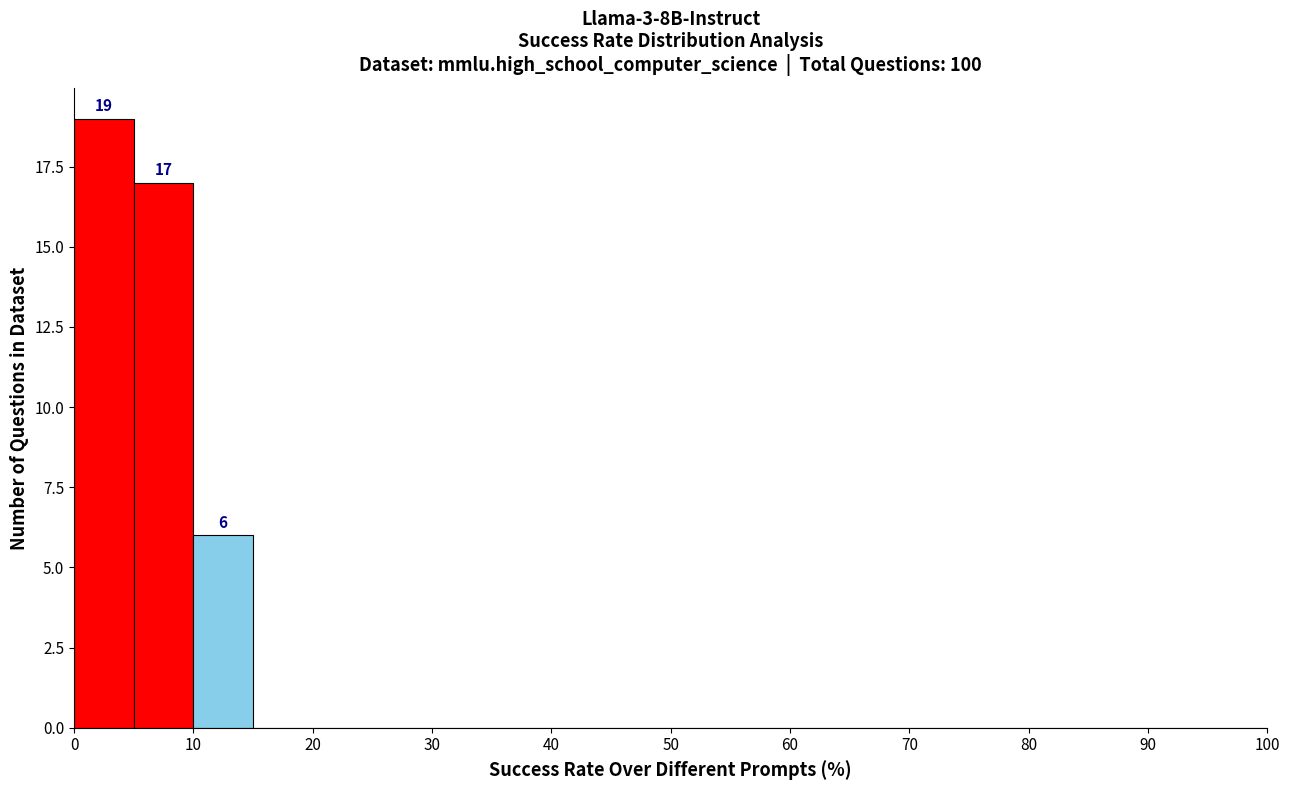

Which range on the x-axis has the tallest bar?

0 to 5